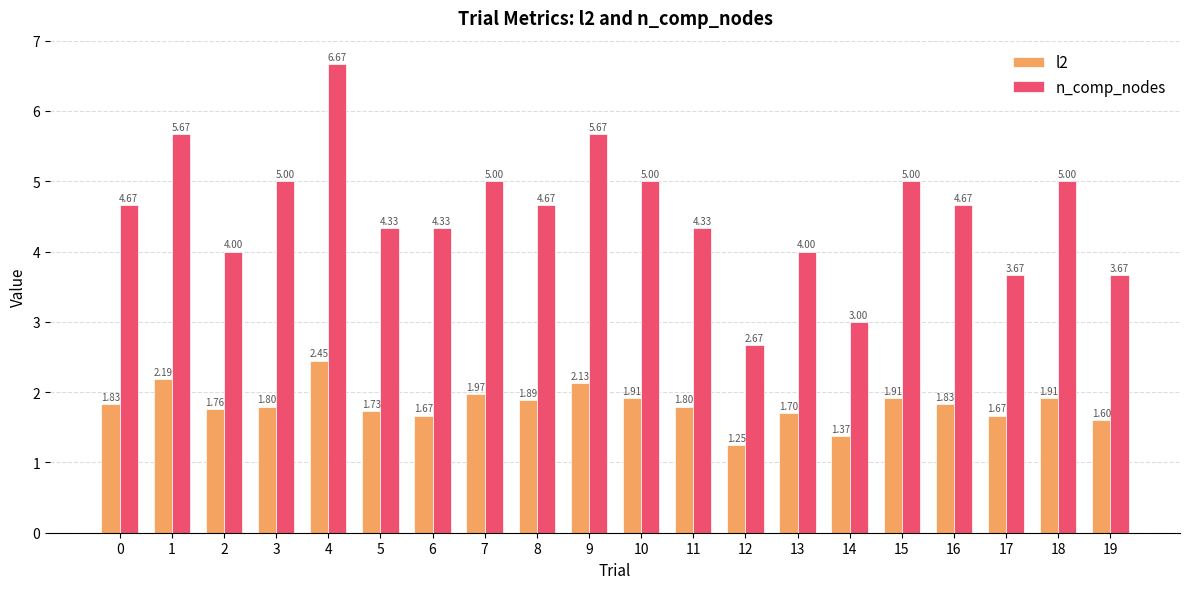

At which label does l2 reach its minimum?

12